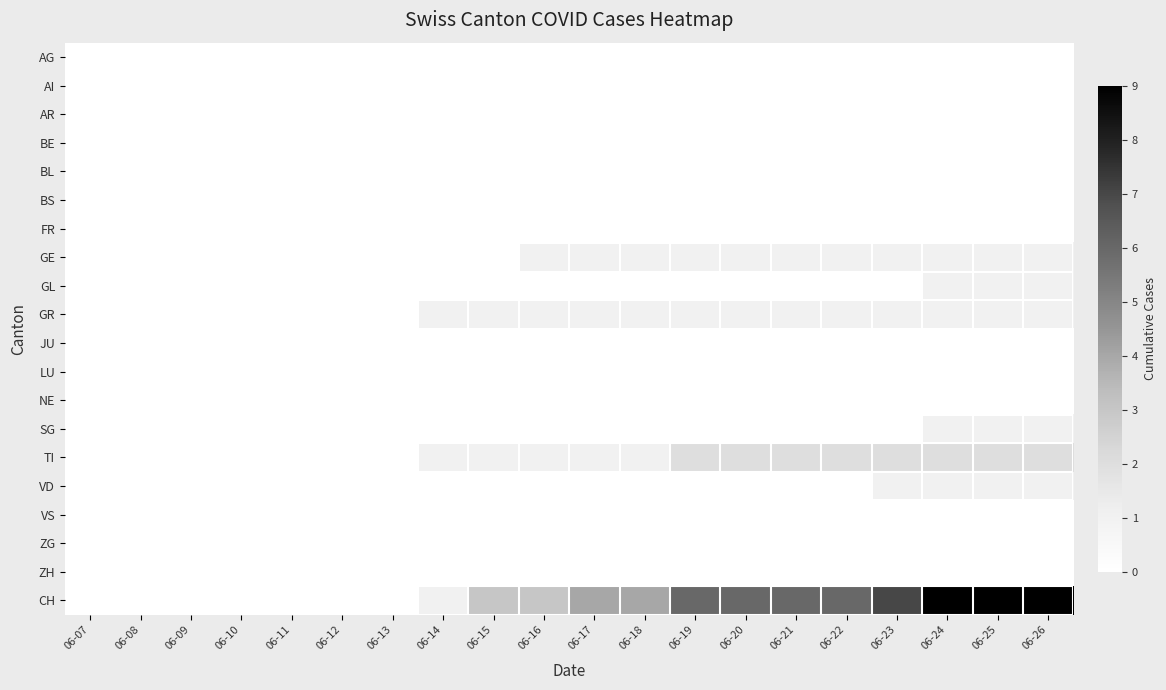

Which series changed the most between 06-09 and 06-26?

CH